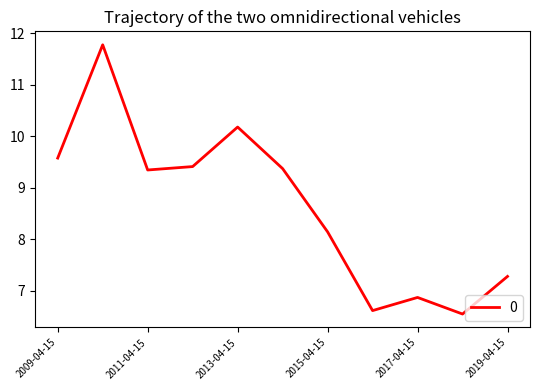

What is the average value?

8.6